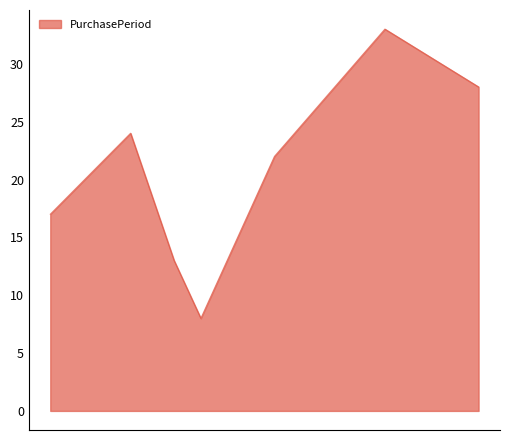

Reading right to left, transcribe all the data shown in this chart.

28	33	22	8	13	24	17